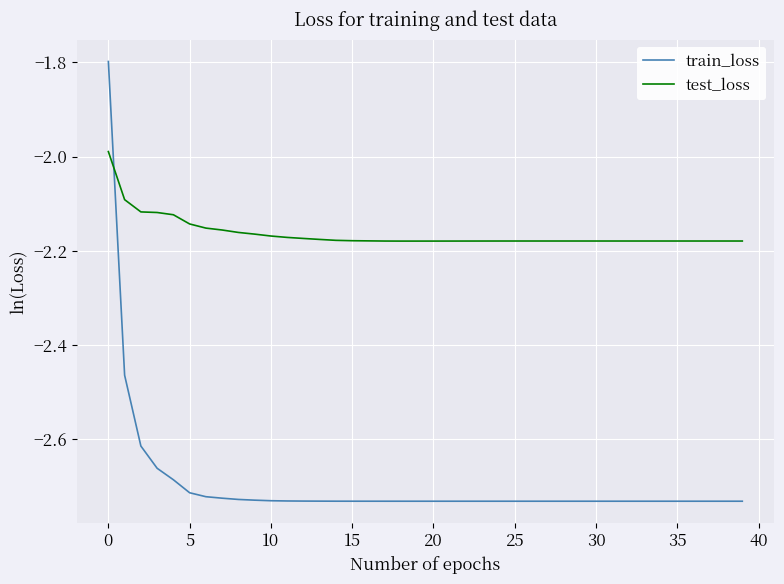

What is the difference between the maximum and minimum values in the train_loss series?

0.9